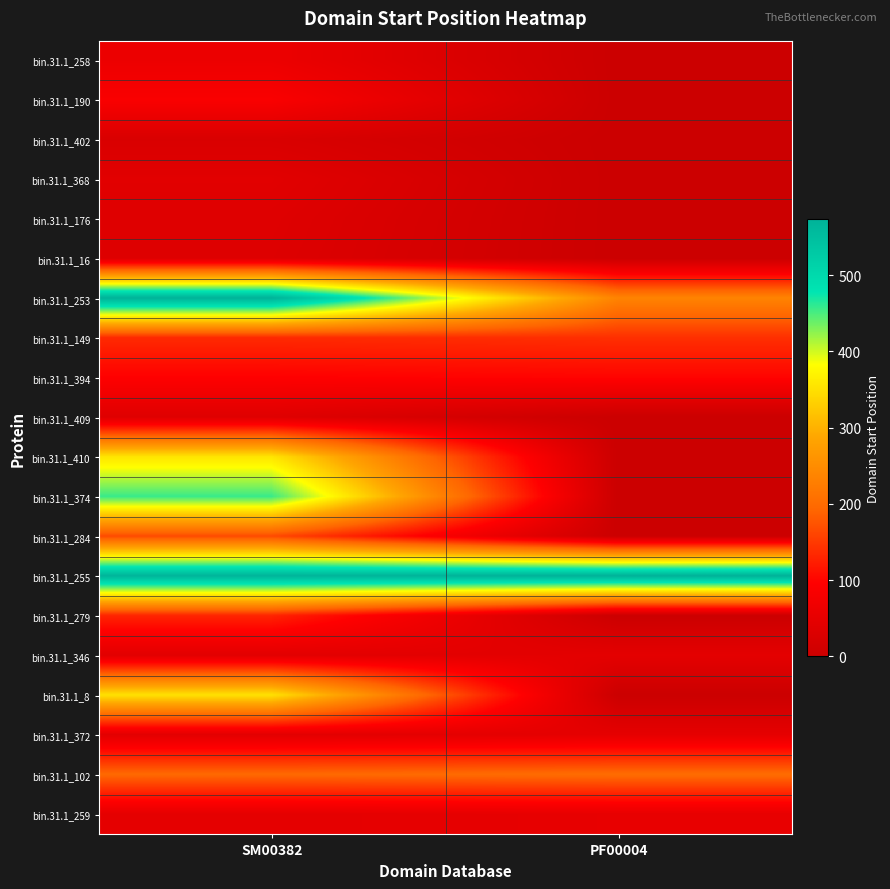

Reading left to right, list all the values displayed in this chart.

bin.31.1_258: SM00382=62	PF00004=0
bin.31.1_190: SM00382=87	PF00004=0
bin.31.1_402: SM00382=26	PF00004=0
bin.31.1_368: SM00382=42	PF00004=0
bin.31.1_176: SM00382=37	PF00004=0
bin.31.1_16: SM00382=35	PF00004=0
bin.31.1_253: SM00382=573	PF00004=236
bin.31.1_149: SM00382=135	PF00004=140
bin.31.1_394: SM00382=96	PF00004=100
bin.31.1_409: SM00382=37	PF00004=0
bin.31.1_410: SM00382=355	PF00004=0
bin.31.1_374: SM00382=457	PF00004=0
bin.31.1_284: SM00382=165	PF00004=0
bin.31.1_255: SM00382=569	PF00004=574
bin.31.1_279: SM00382=130	PF00004=0
bin.31.1_346: SM00382=43	PF00004=47
bin.31.1_8: SM00382=352	PF00004=0
bin.31.1_372: SM00382=44	PF00004=49
bin.31.1_102: SM00382=196	PF00004=201
bin.31.1_259: SM00382=48	PF00004=53